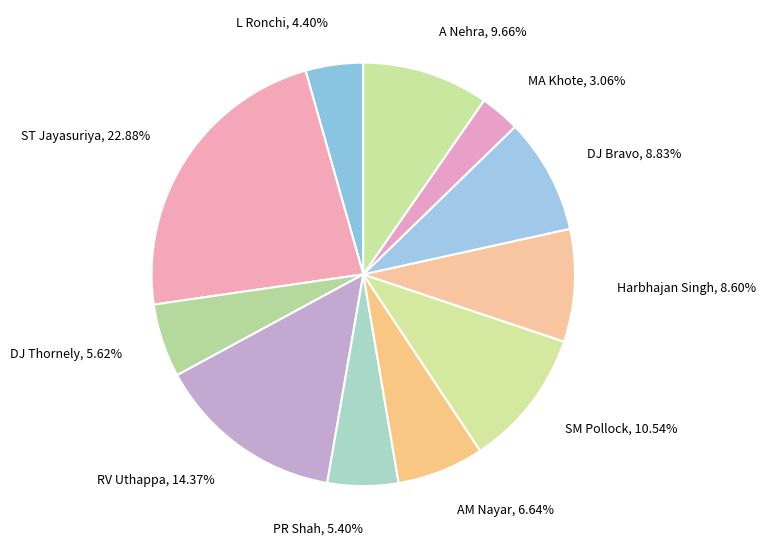

How many slices are in this pie chart?

11